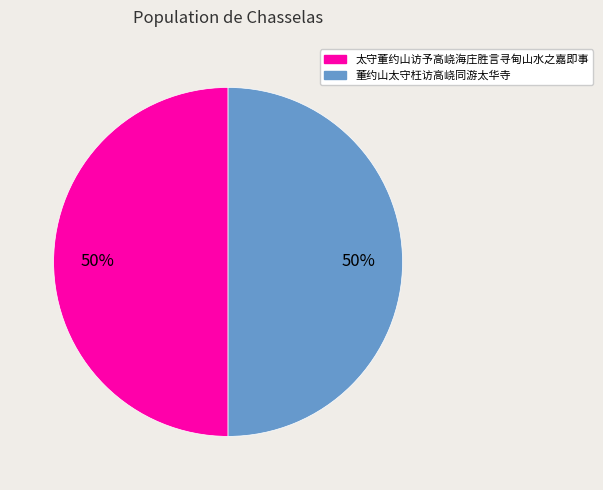

To the nearest percent, what is the average slice percentage?

50%